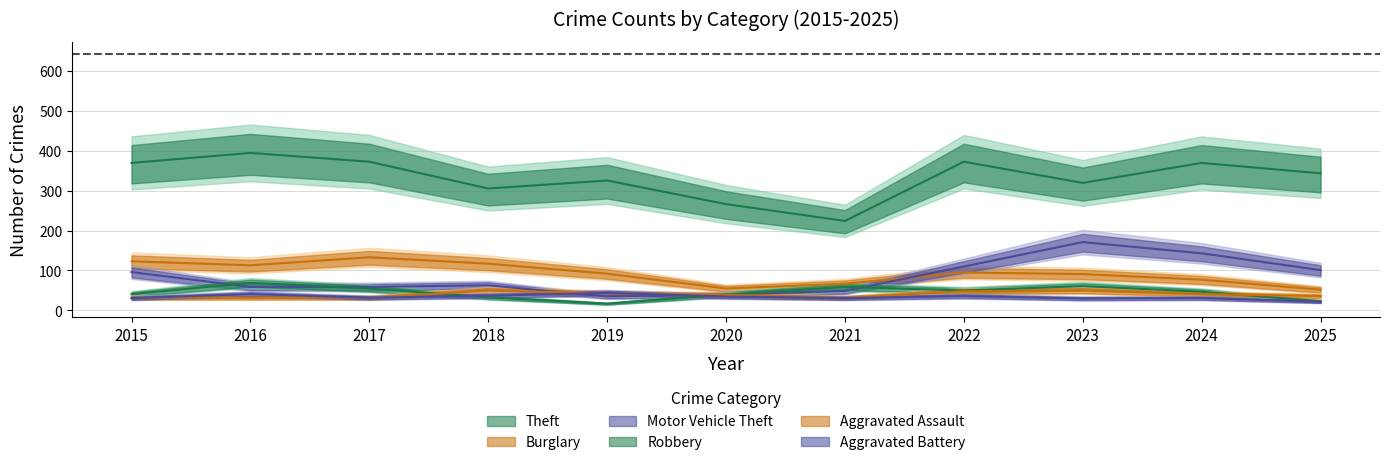

Is it true that Motor Vehicle Theft equals 63 at 2018?

True